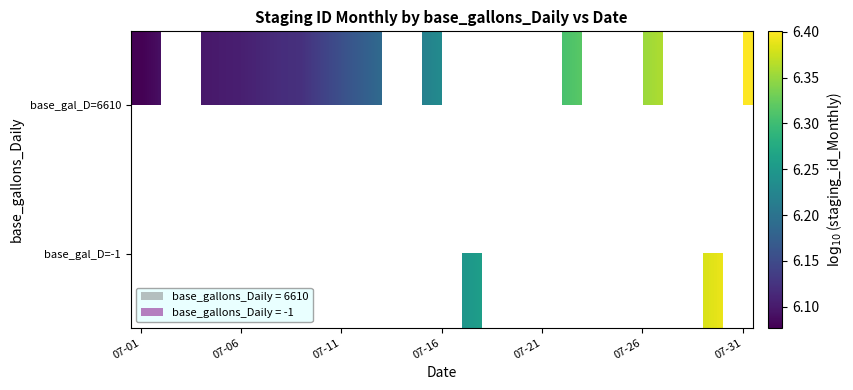

What is the highest value of the base_gal_D=6610 series?

6.4